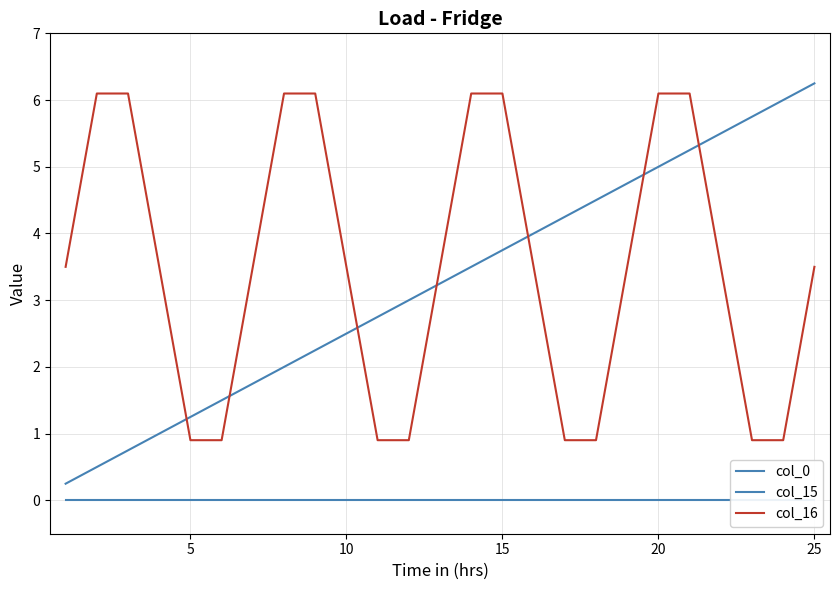

True or false: col_0 and col_16 intersect in this chart.

True